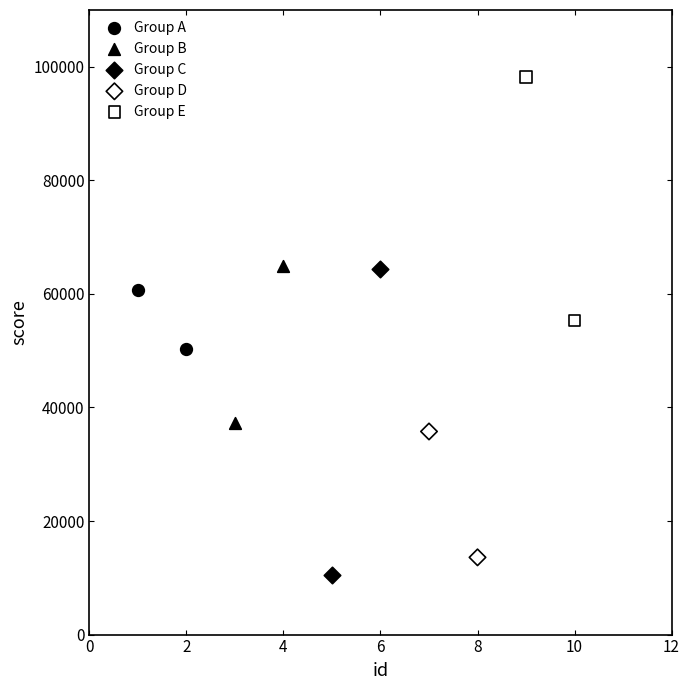

What are all the series names shown in the legend?

Group A, Group B, Group C, Group D, Group E